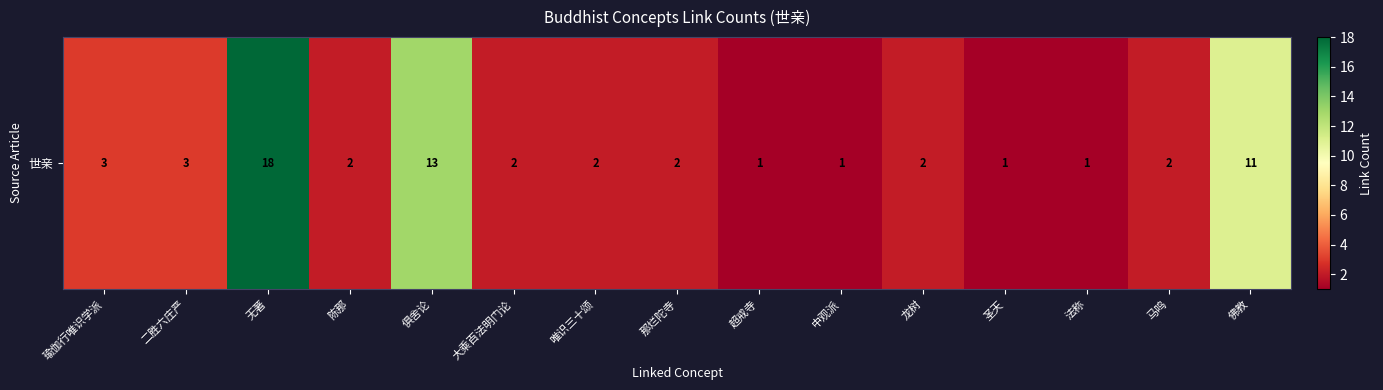

The chart shows a value of 13 at 俱舍论. True or false?

True